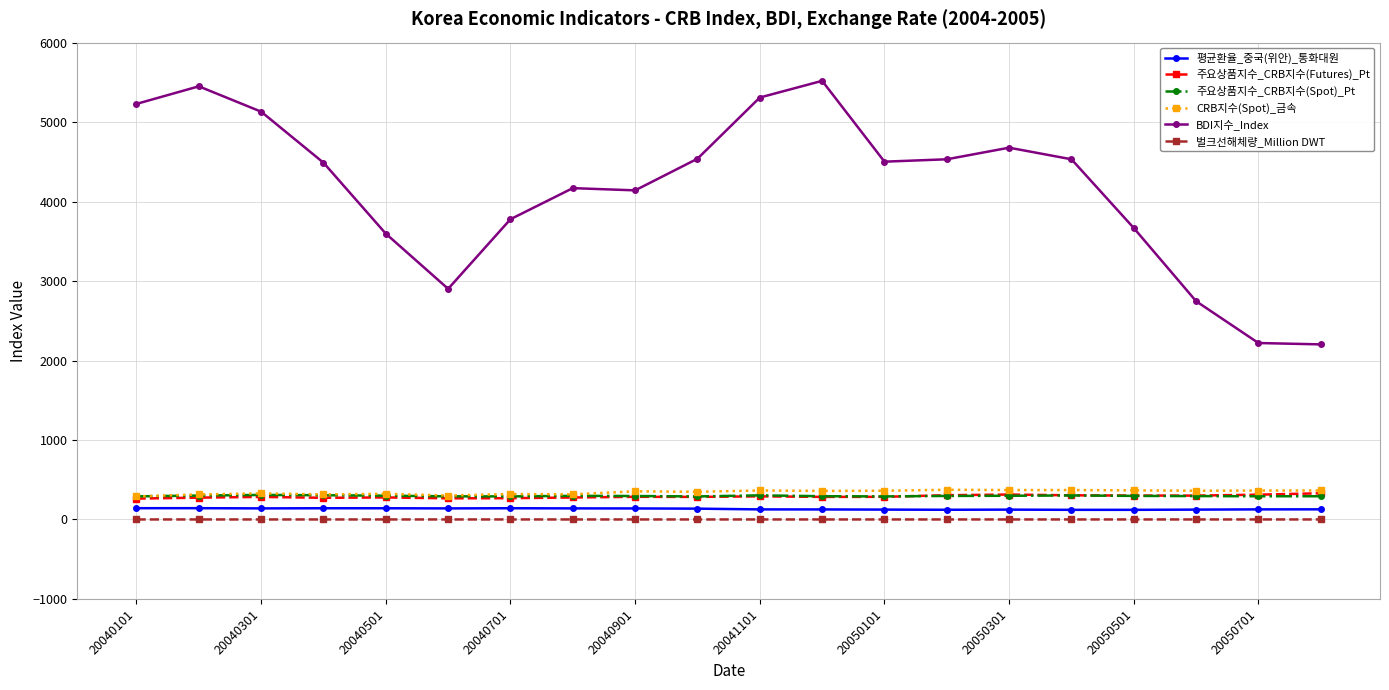

True or false: BDI지수_Index and 주요상품지수_CRB지수(Spot)_Pt cross at least once.

False